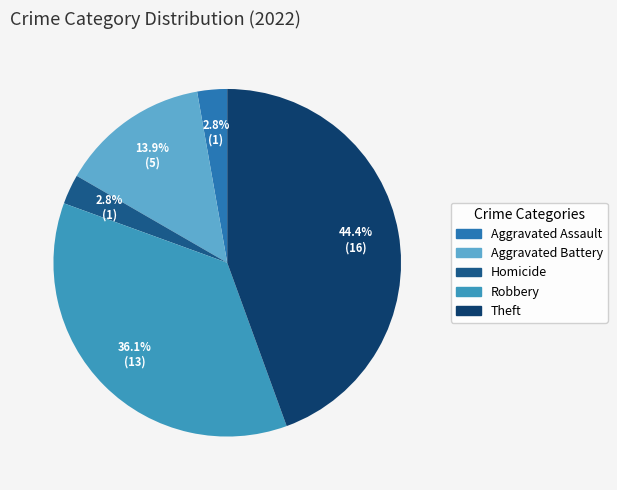

How many segments does this pie chart have?

5